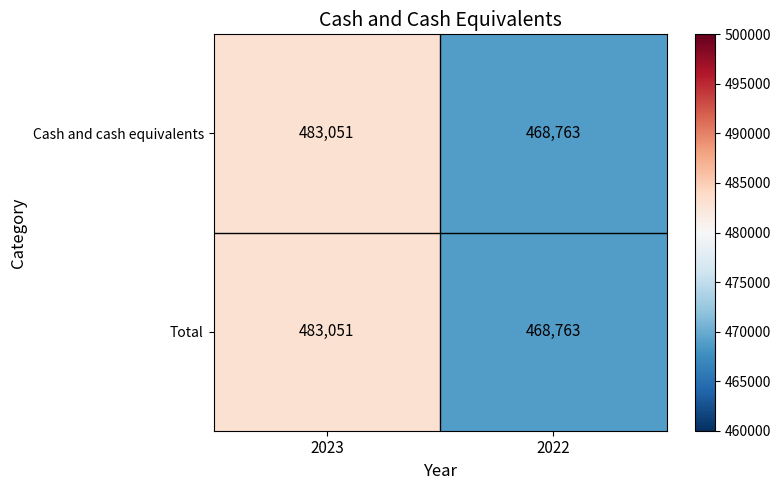

At which category is the sum across all series the highest?

2023